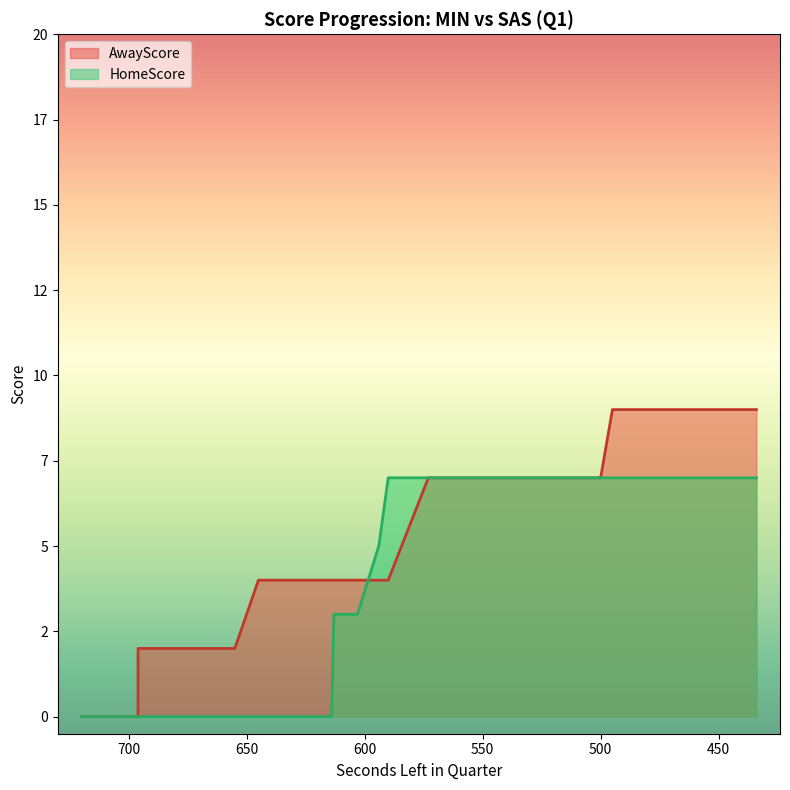

What is the average value of the AwayScore series?

5